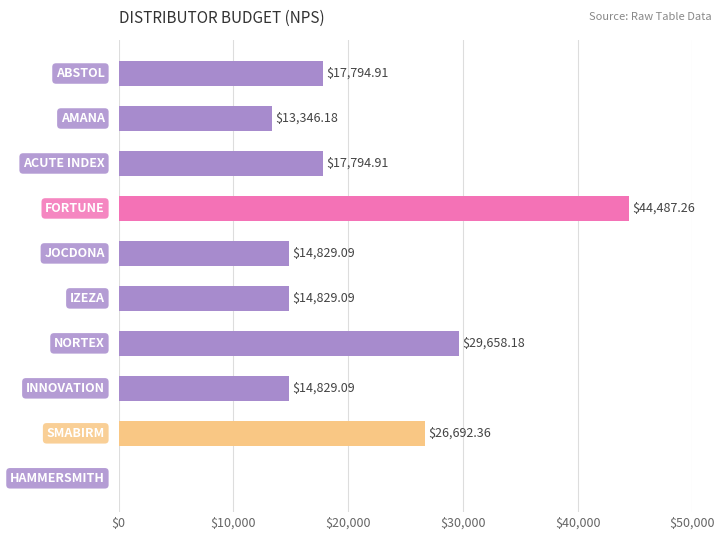

Count the number of values greater than 17794.

5